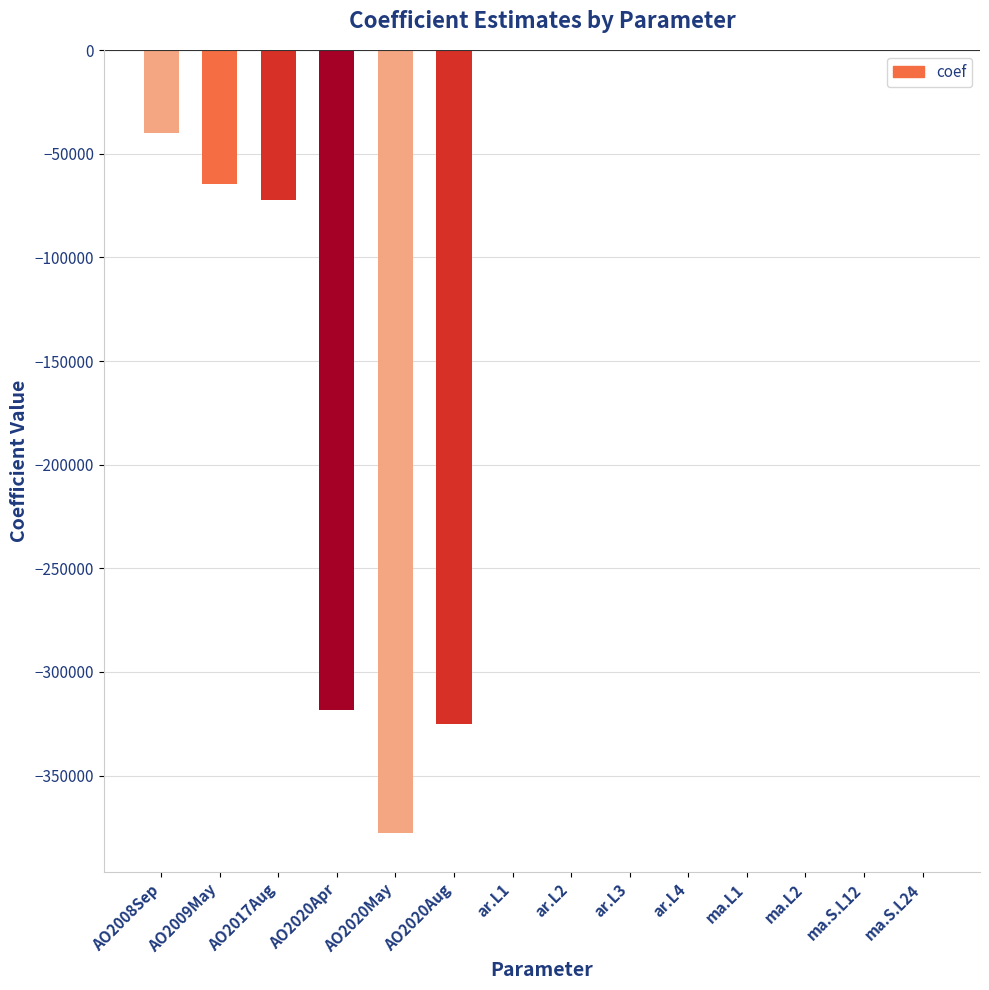

Read the value at ar.L2.

0.2